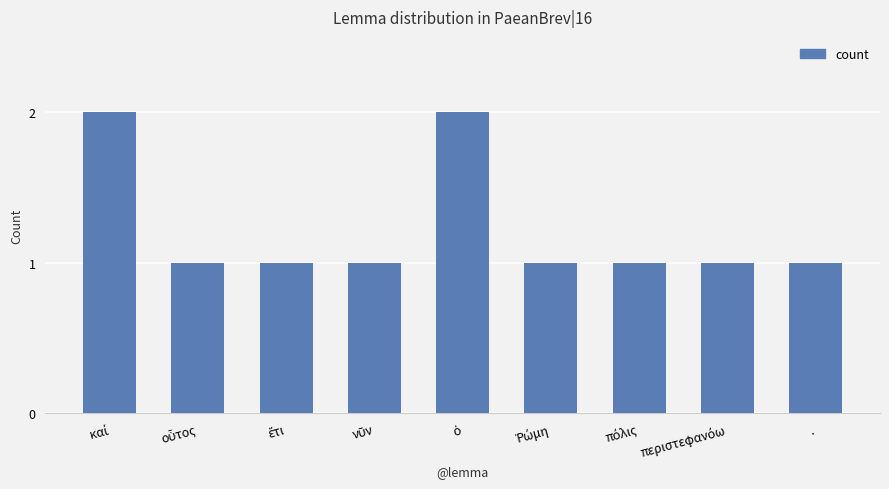

How many bars are there in total?

9